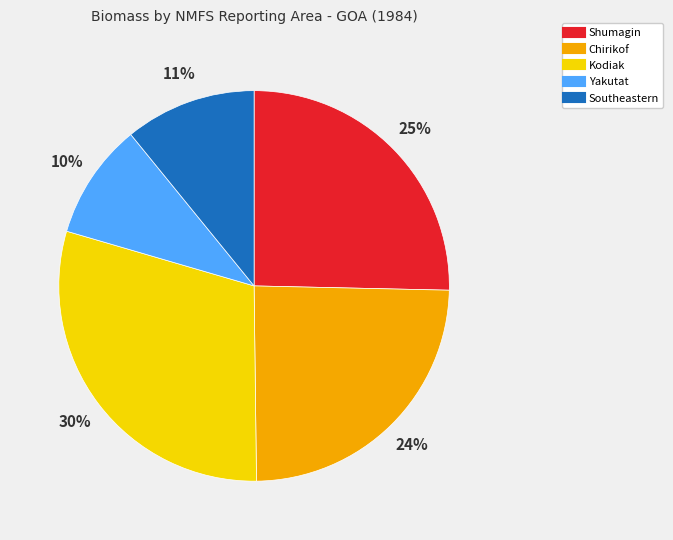

Which slice is the smallest?

Yakutat